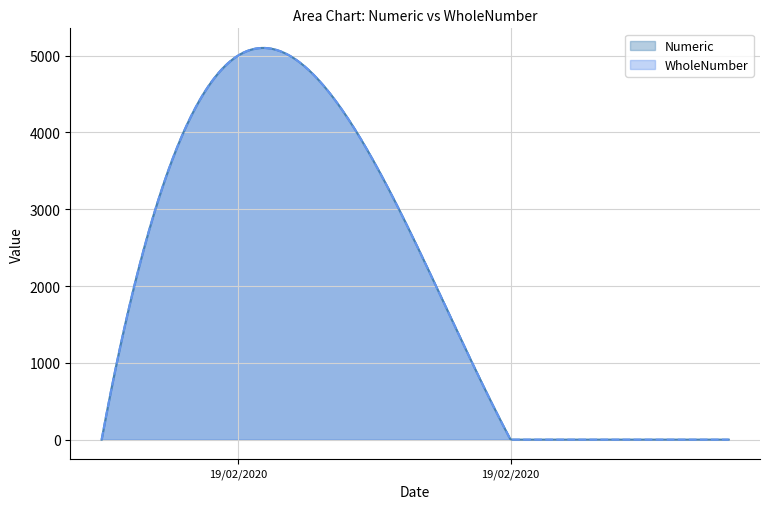

How many categories are shown in the chart?

400